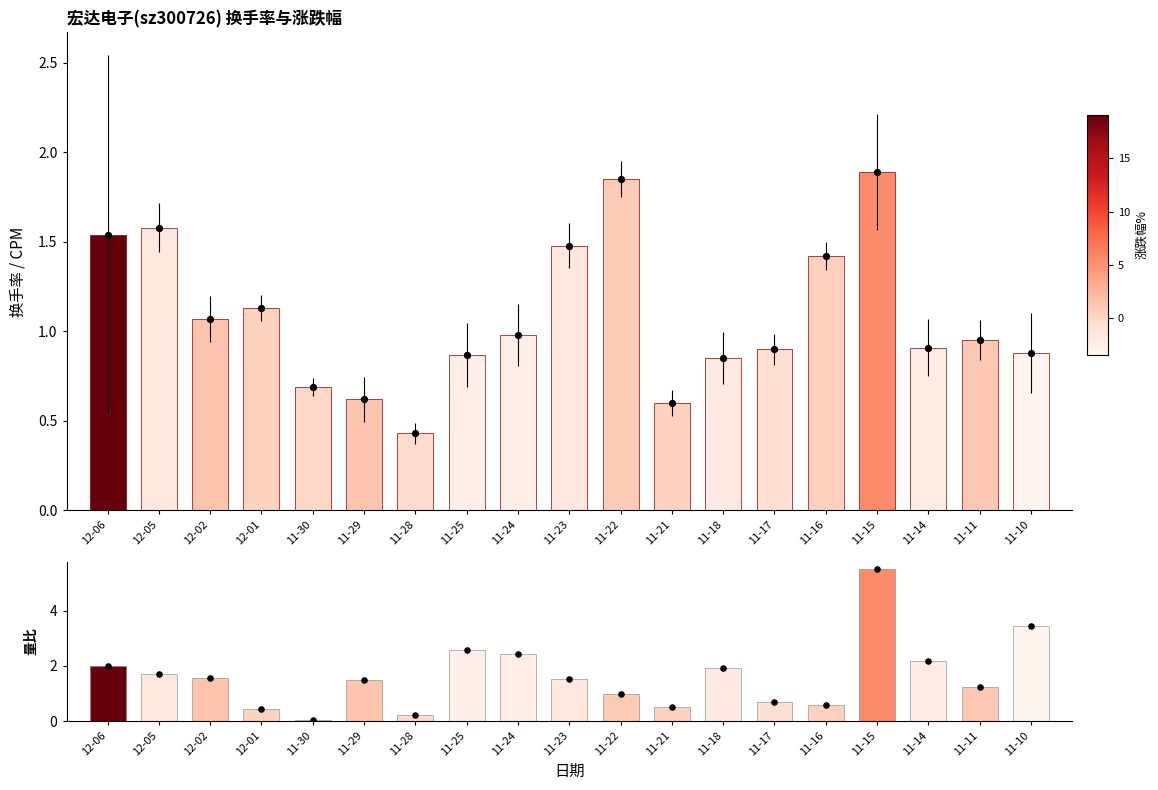

Is the value of 换手率 at 12-01 greater than the value of 量比 at 11-15?

No